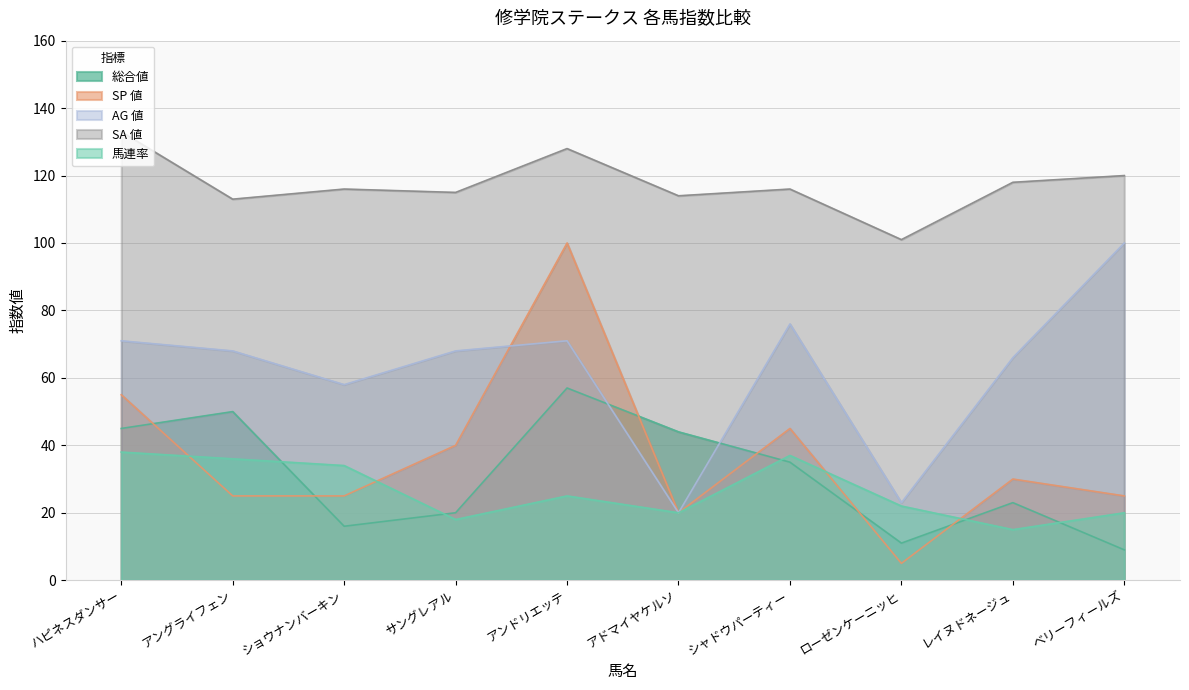

What is the label of the 10th point from the left?

ベリーフィールズ